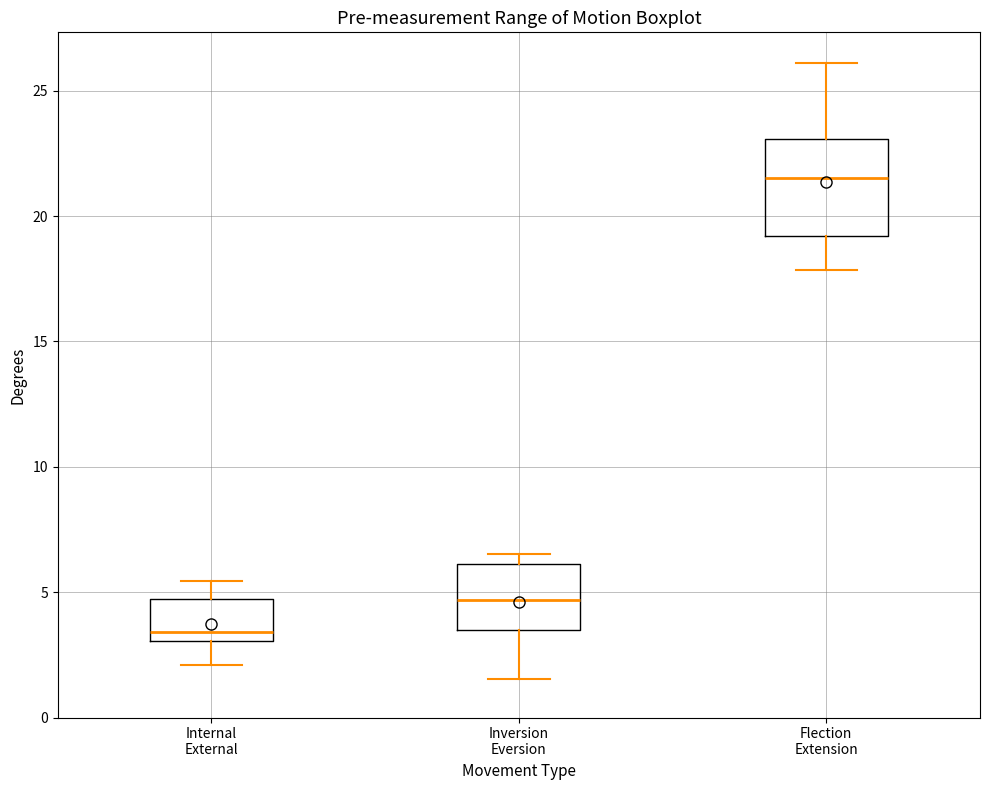

Reading left to right, transcribe this box plot: for each box, give where its median line is, the range the box spans, and where its two whiskers end, as read against the y-axis. The values are not printed on the chart, so give them approximately, as read against the axis.

Internal External: median 3.5, box 3.0 to 4.5, whiskers 2.0 to 5.5
Inversion Eversion: median 4.5, box 3.5 to 6.0, whiskers 1.5 to 6.5
Flection Extension: median 21.5, box 19.0 to 23.0, whiskers 18.0 to 26.0